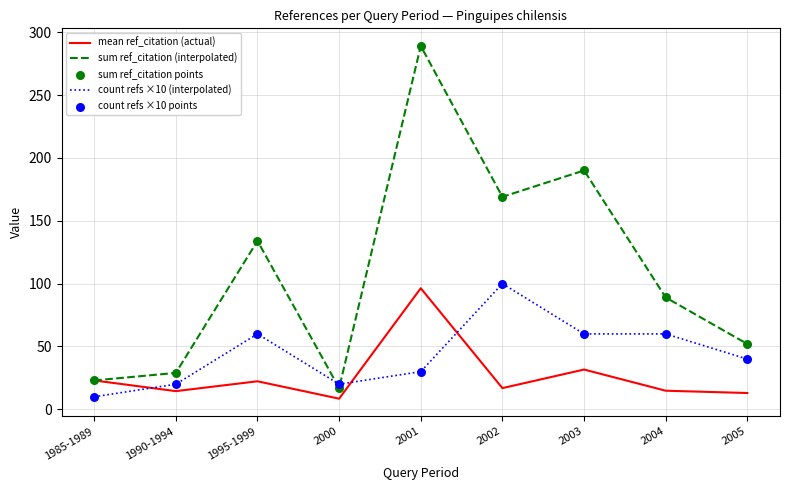

At which category is the sum across all series the highest?

2001